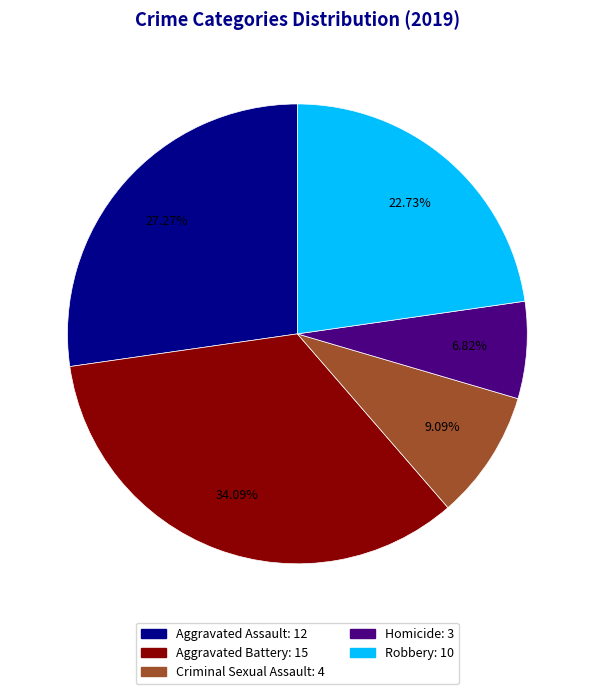

The Homicide slice represents 1% of the pie. True or false?

False